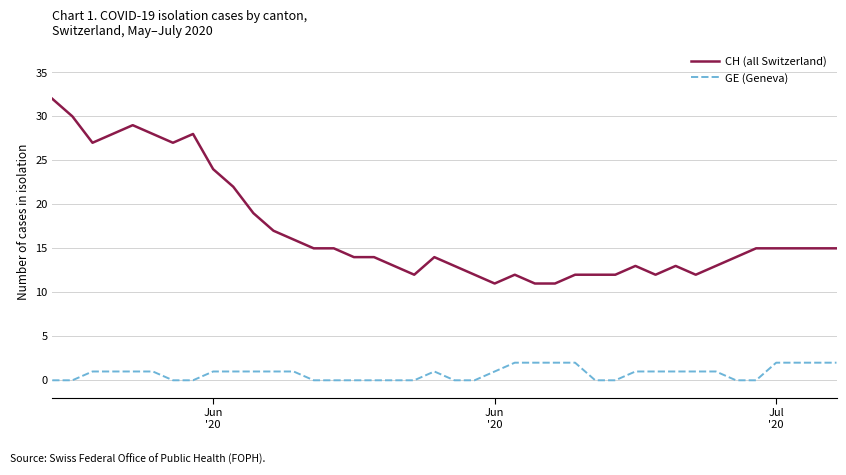

What are all the series names shown in the legend?

CH (all Switzerland), GE (Geneva)